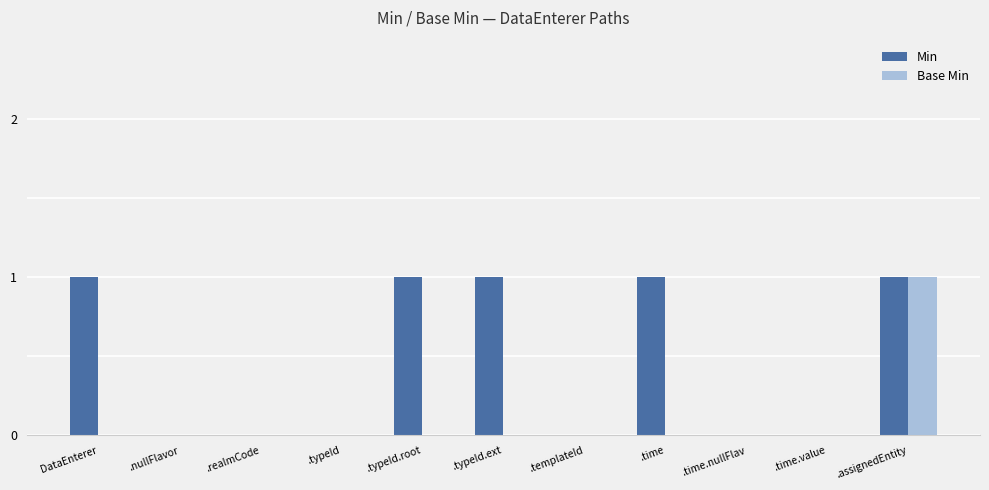

Which series has the largest total across all categories?

Min